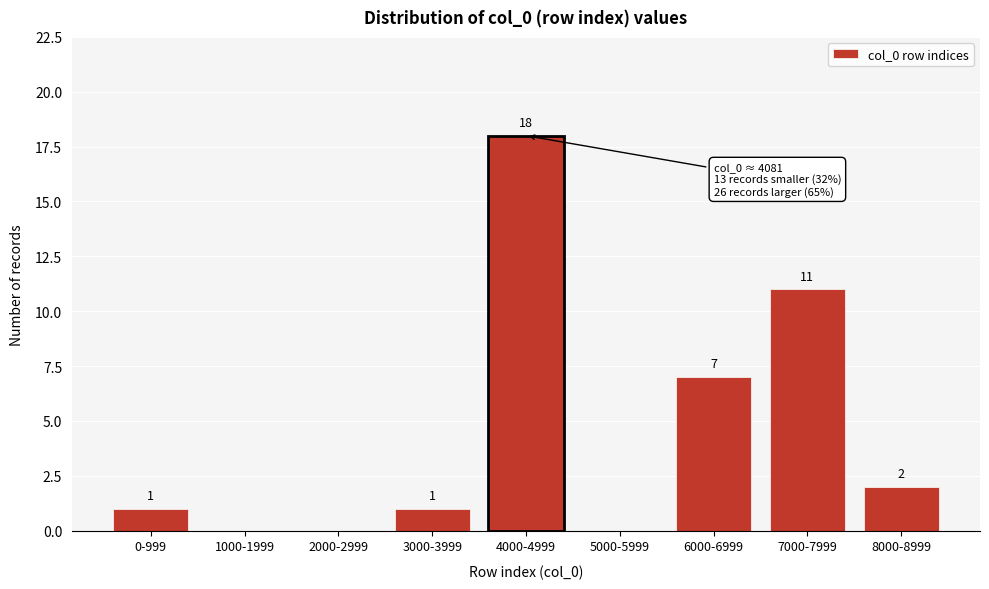

Reading left to right, list all the values displayed in this chart.

0-999=1	1000-1999=0	2000-2999=0	3000-3999=1	4000-4999=18	5000-5999=0	6000-6999=7	7000-7999=11	8000-8999=2